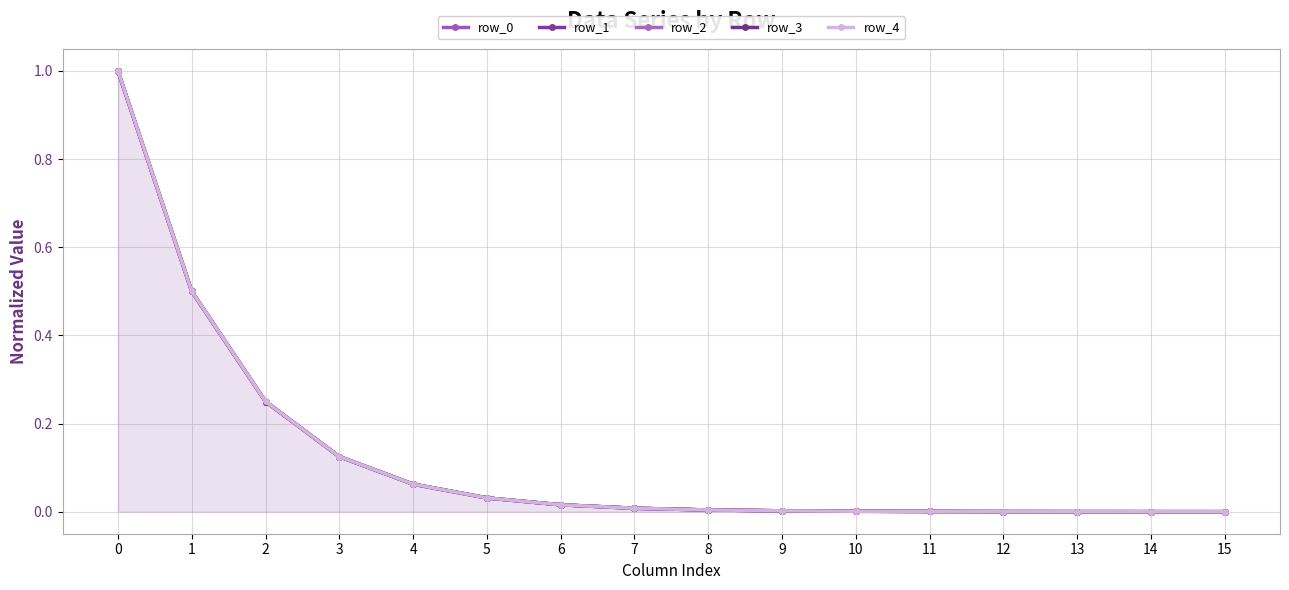

What is the average value of the row_1 series?

0.1